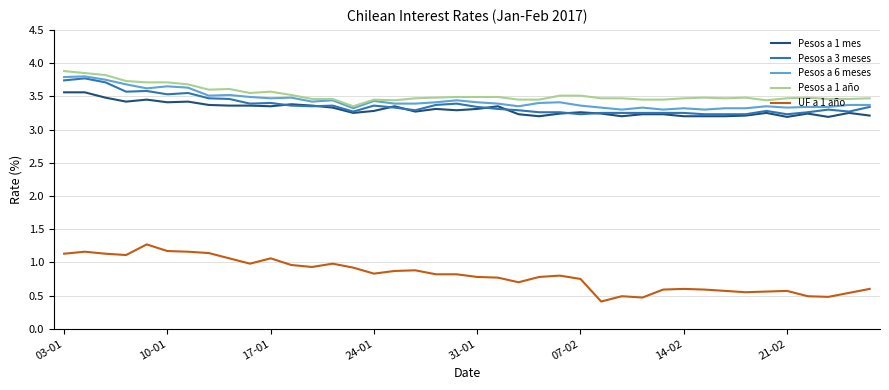

Which series has the largest range (max minus min)?

UF a 1 año